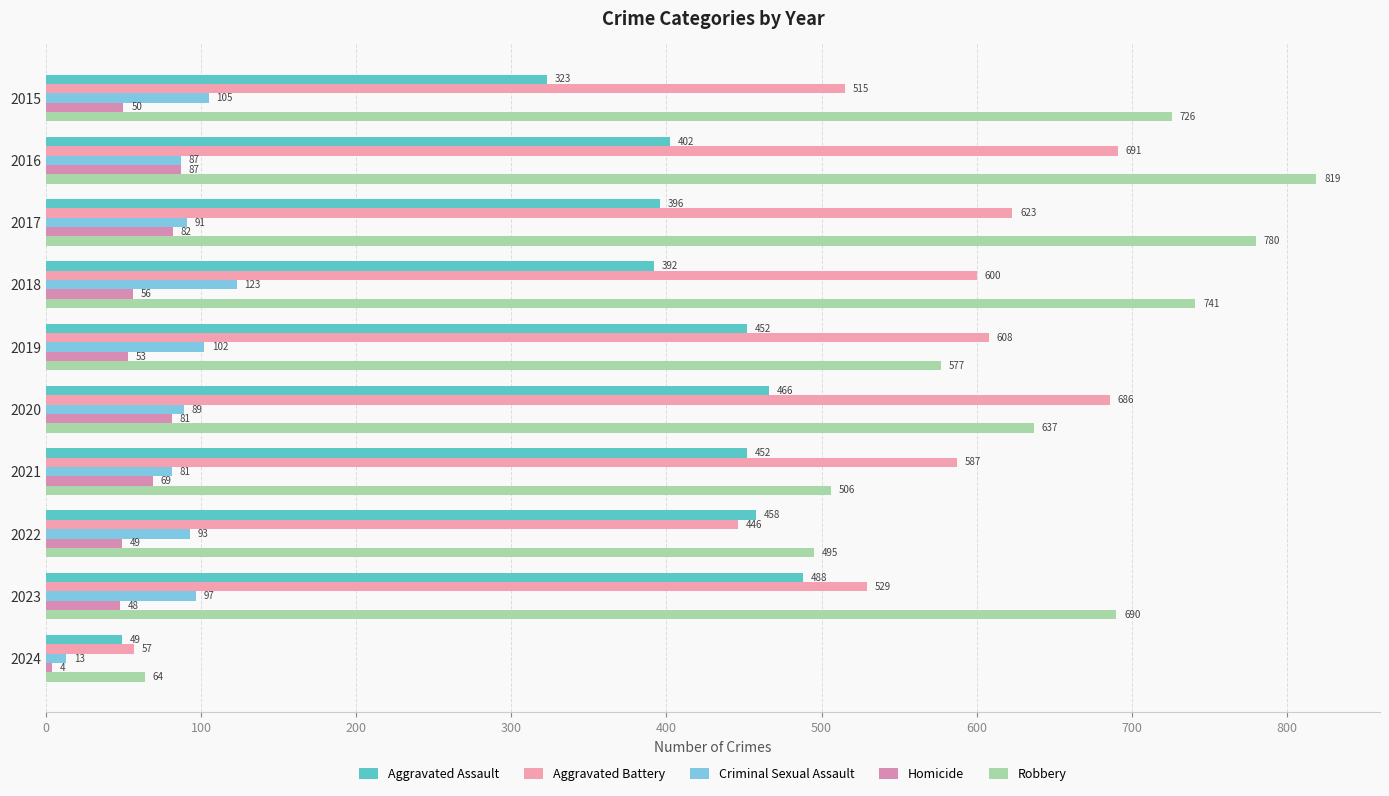

How many data points does each series have?

10